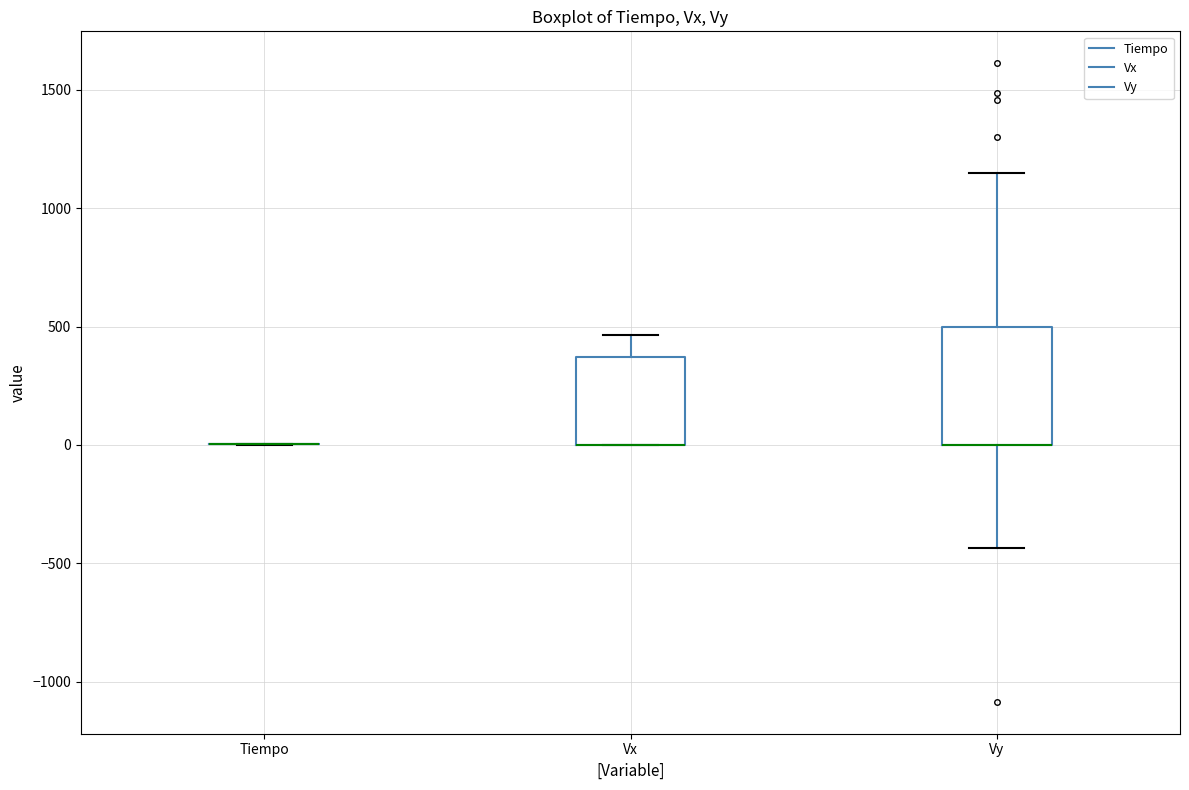

Reading left to right, read every box against the y-axis: the position of its median line, the range the box covers, and the ends of its whiskers. The values are not printed on the chart, so give them approximately, as read against the axis.

Tiempo: box collapsed to a line at 0, whiskers 0 to 0
Vx: median 0 (drawn on the box's lower edge), box 0 to 350, whiskers 0 to 450
Vy: median 0 (drawn on the box's lower edge), box 0 to 500, whiskers -450 to 1150